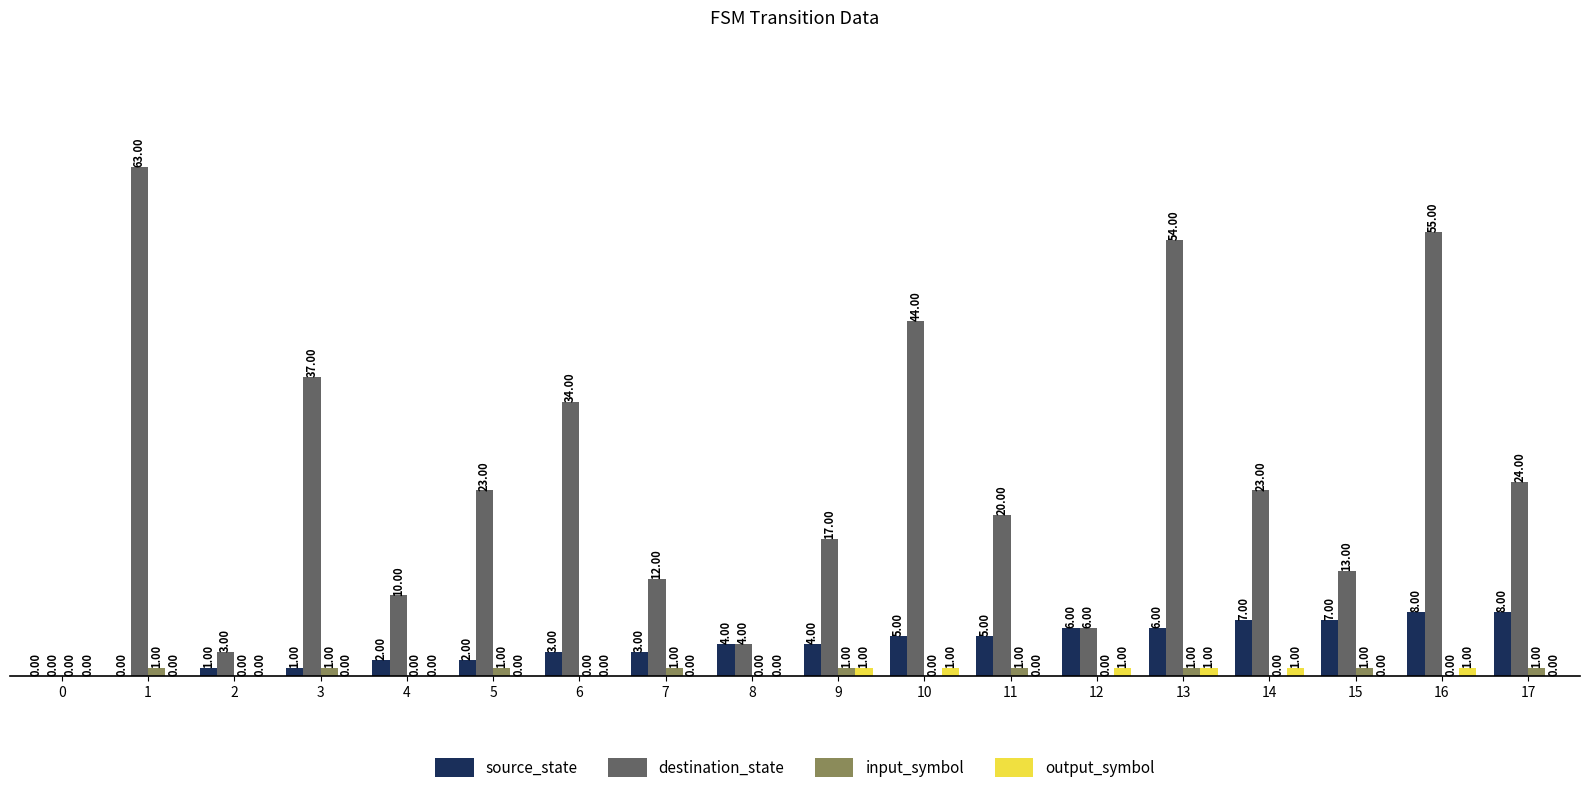

What is the approximate value of source_state at 9?

4